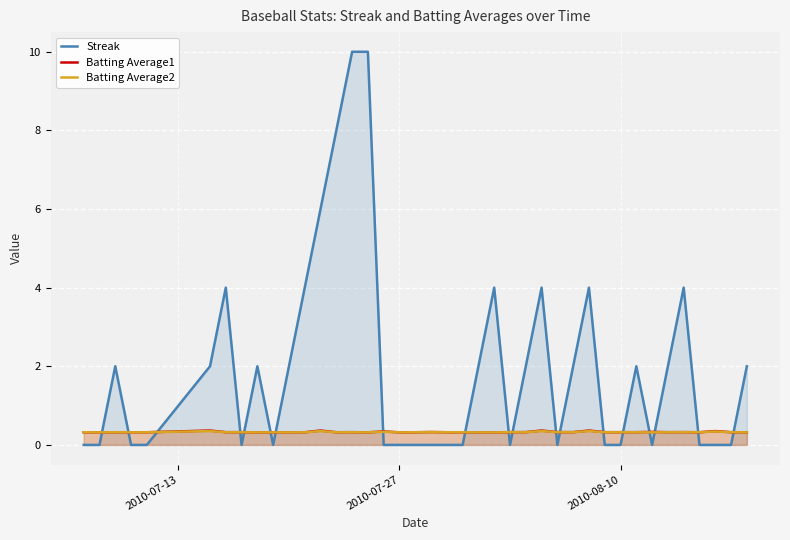

In Batting Average2, how many points are higher than both neighbors (excluding endpoints)?

10